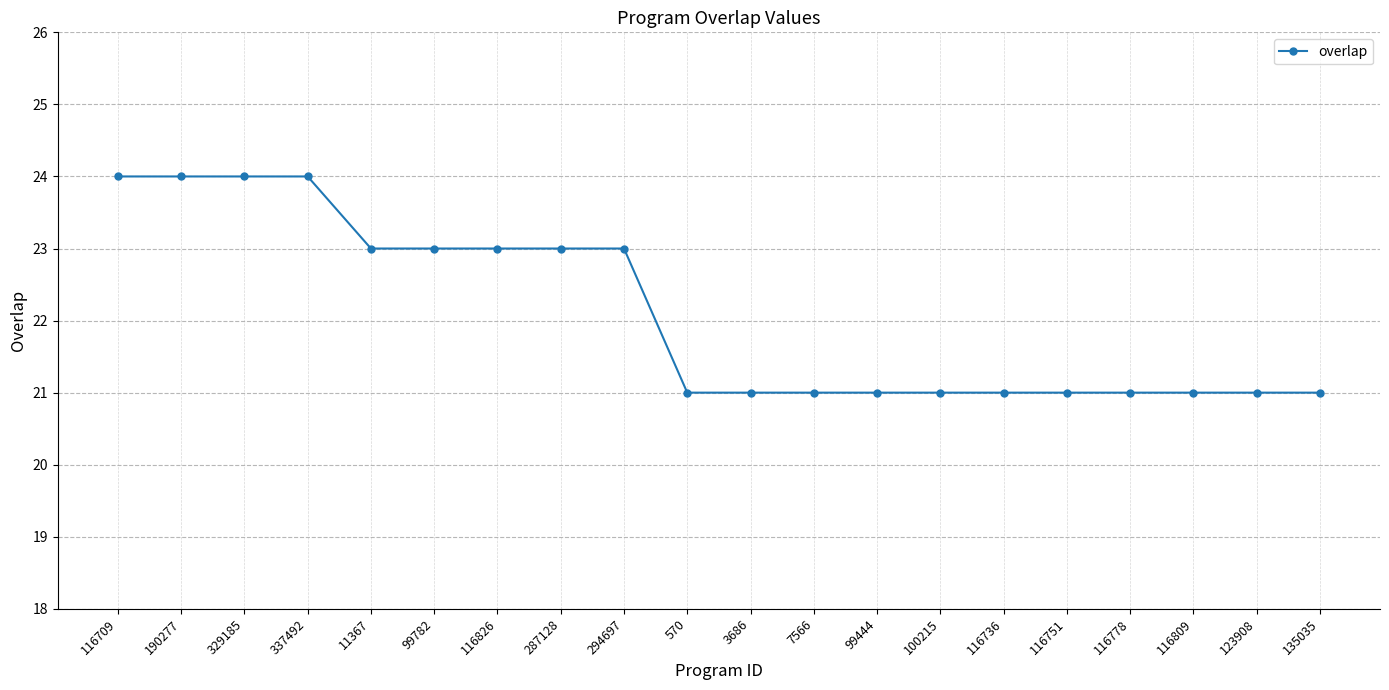

Is it true that the value at 116826 is 23?

True